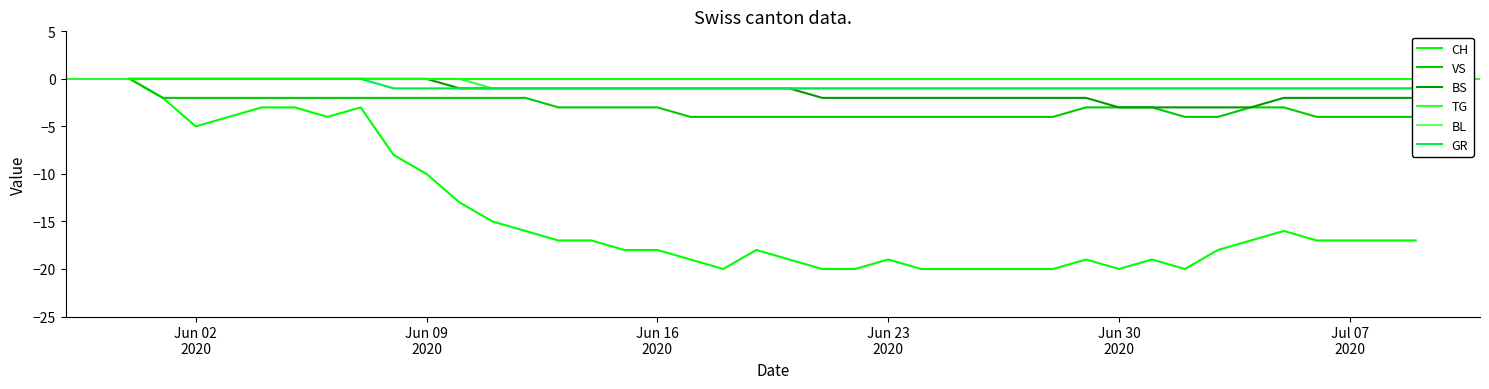

What is the minimum value for CH?

-20